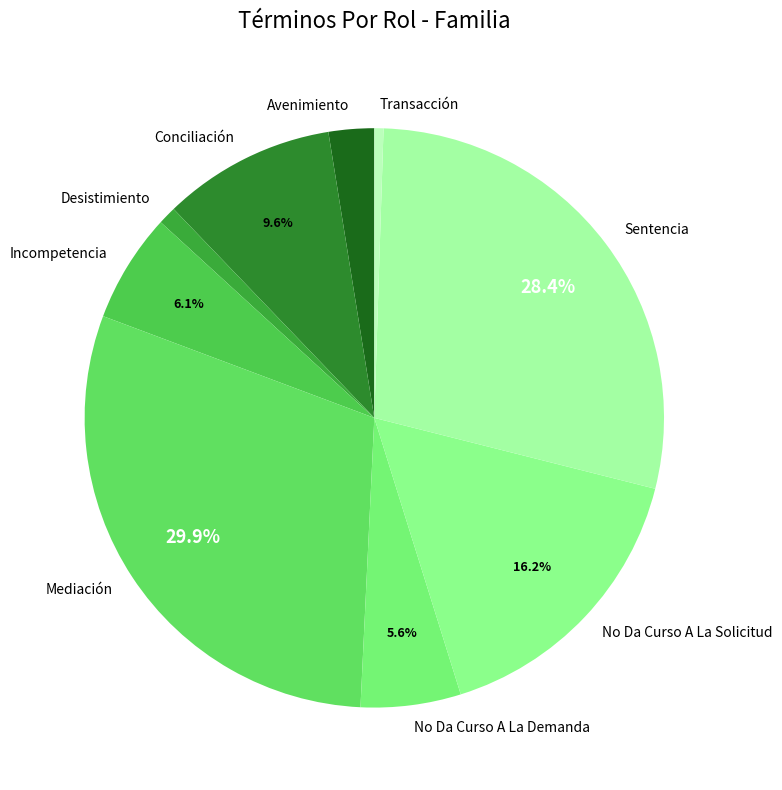

Is there a majority slice in this chart?

No